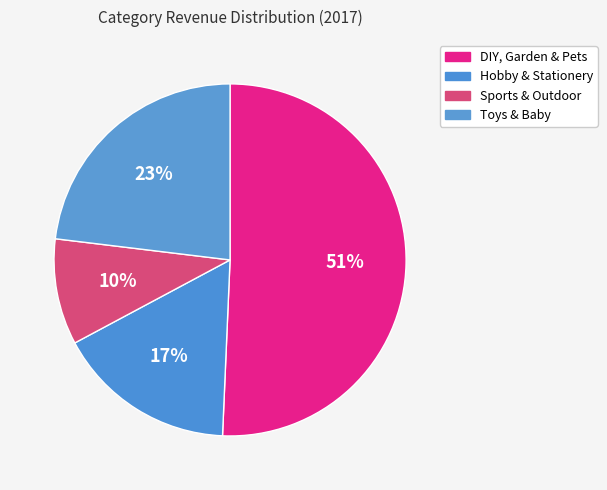

How many segments does this pie chart have?

4